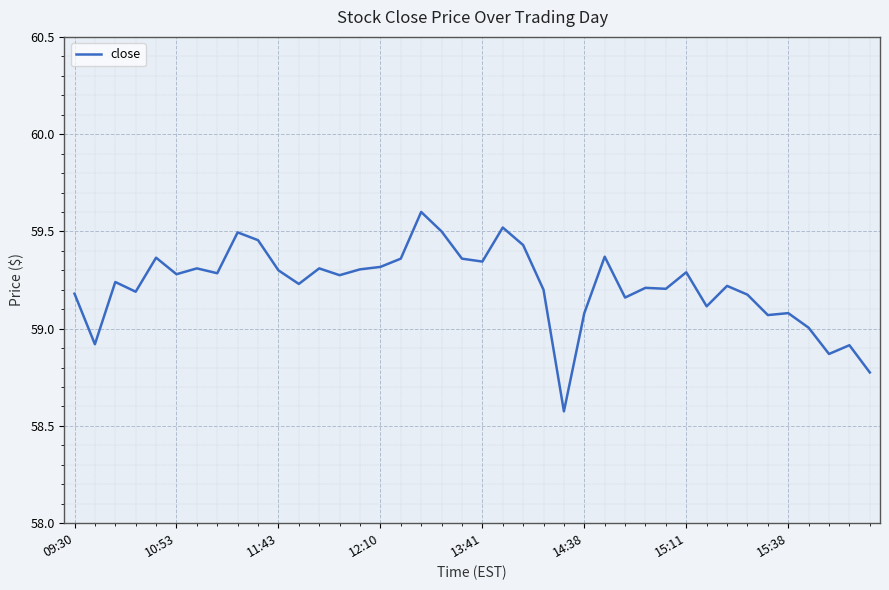

What is the difference between the maximum and minimum values?

1.0